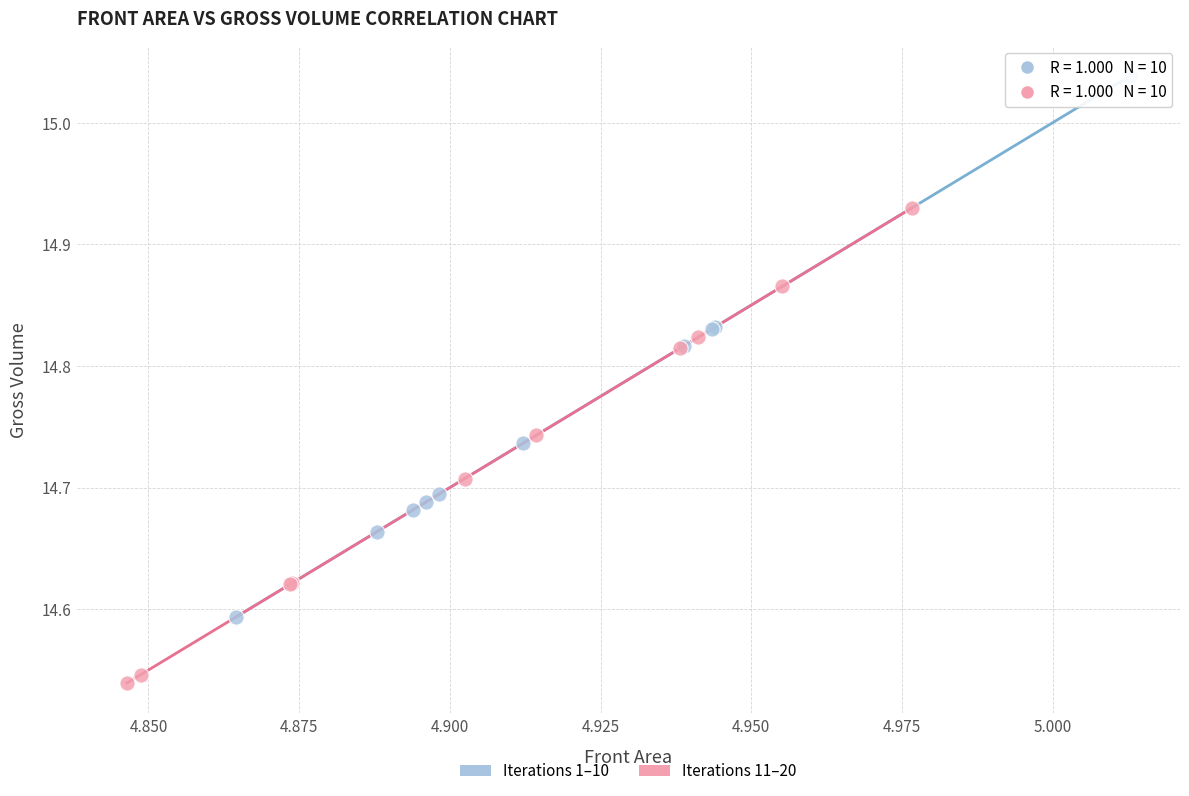

Which series contains the highest Y value?

Iterations 1–10